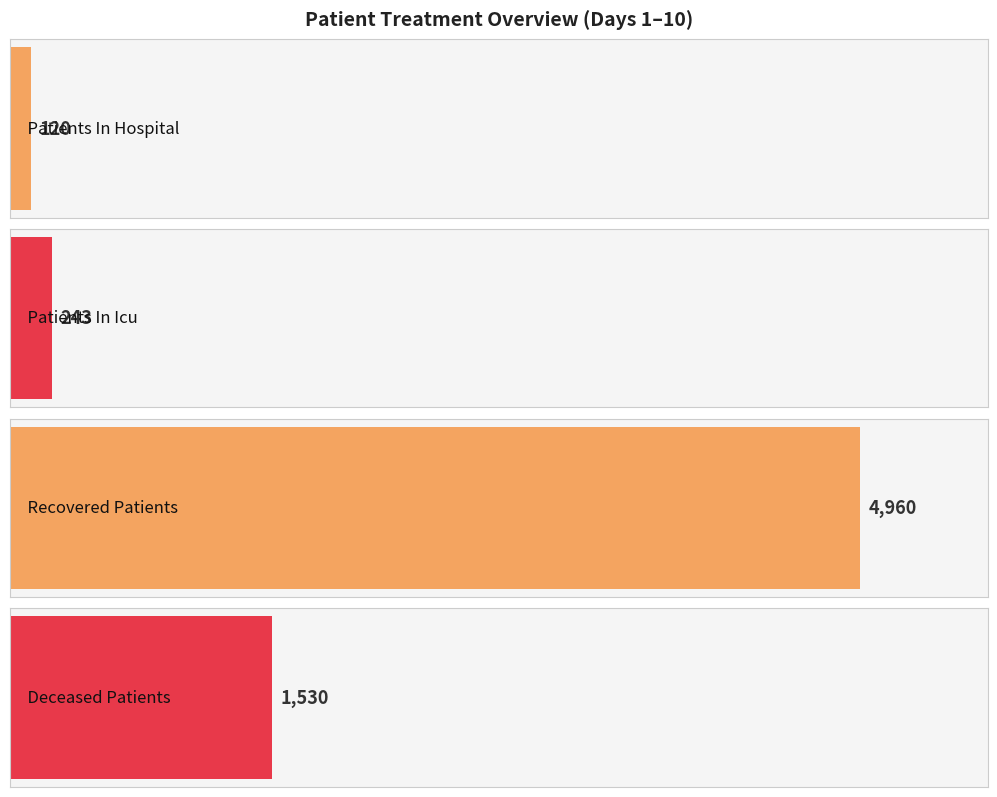

What are all the series names shown in the legend?

patients_in_hospital, patients_in_icu, recovered_patients, deceased_patients